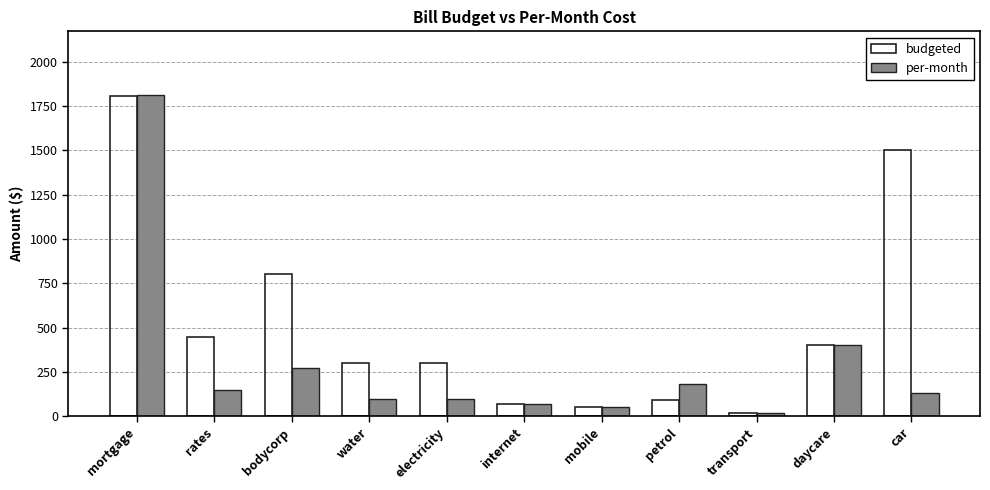

What is the difference between the second highest and minimum values in the per-month series?

380